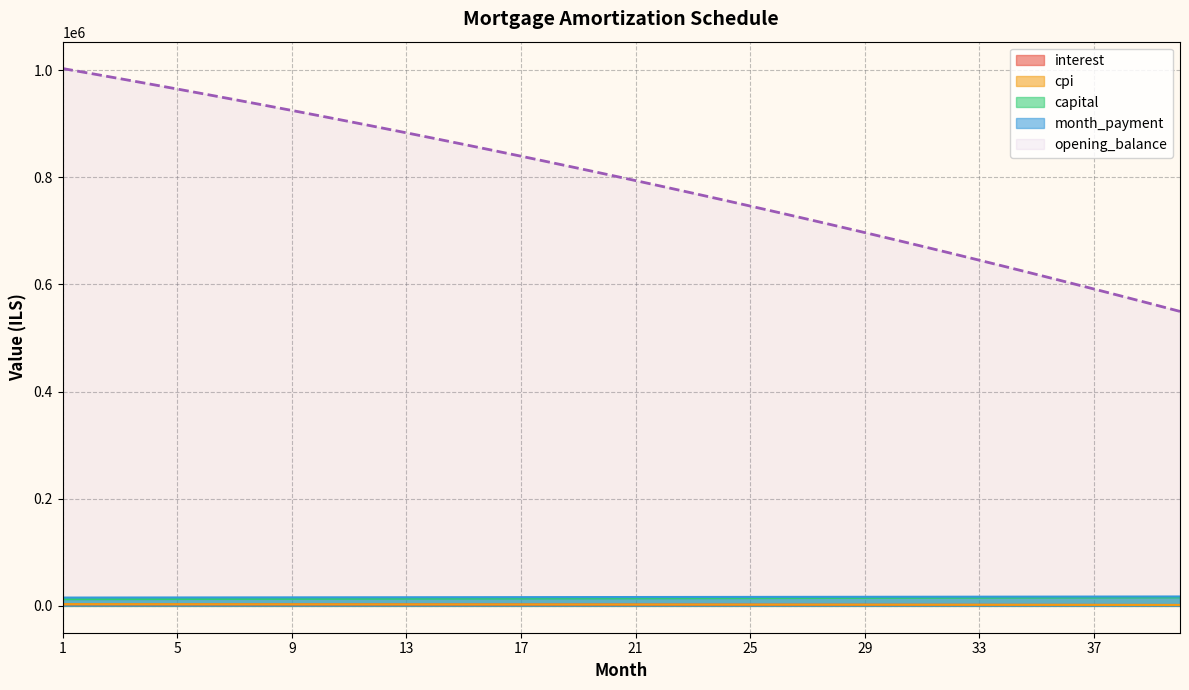

At 16, list the series in order from largest to smallest.

opening_balance, month_payment, capital, cpi, interest